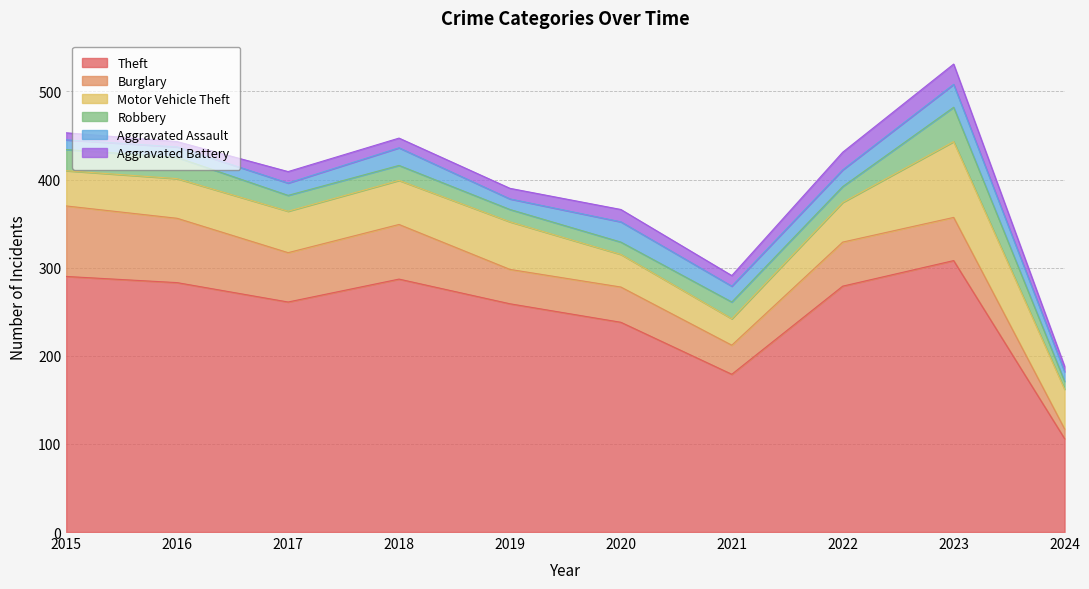

How many values in the Theft series are below 279?

5